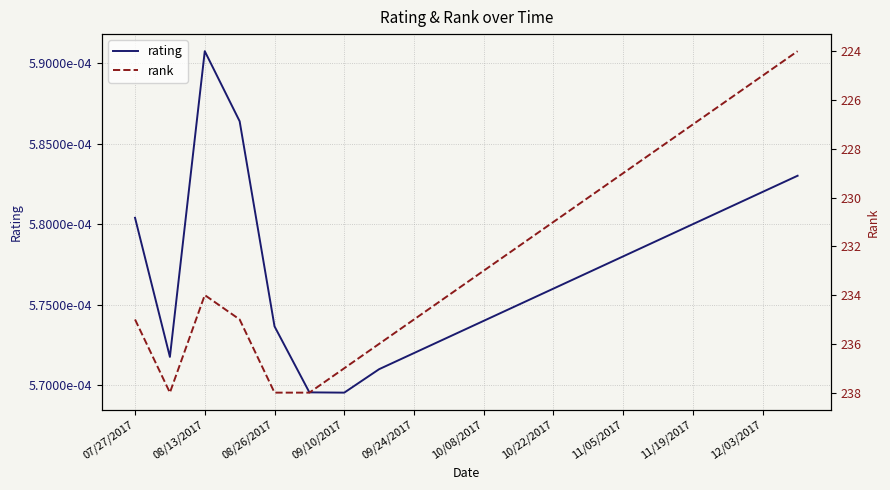

How many interior local valleys does the rating series have?

2